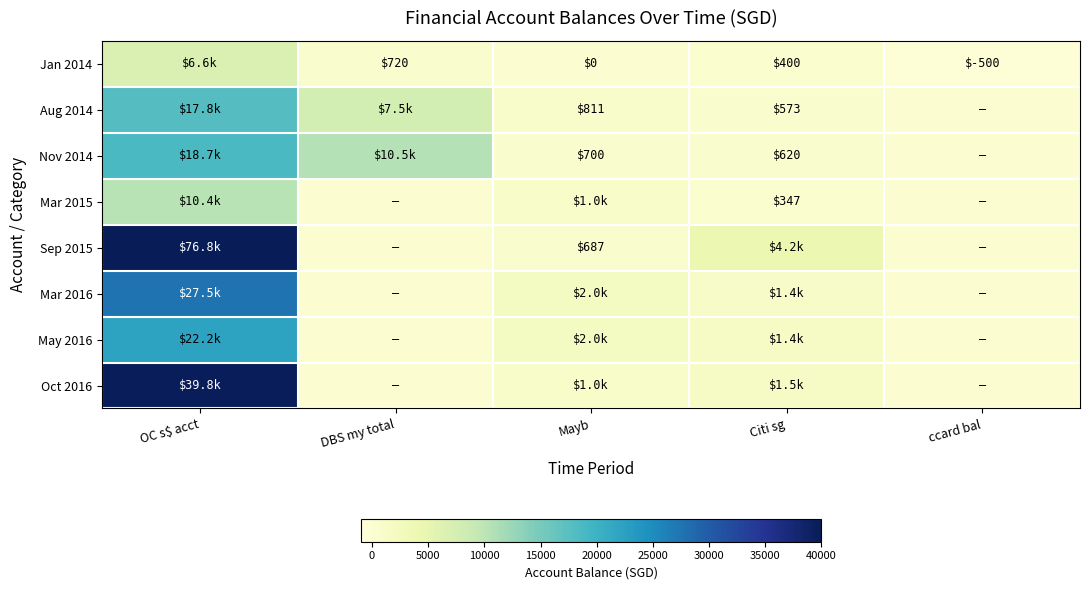

At which category is the sum across all series the highest?

OC s$ acct